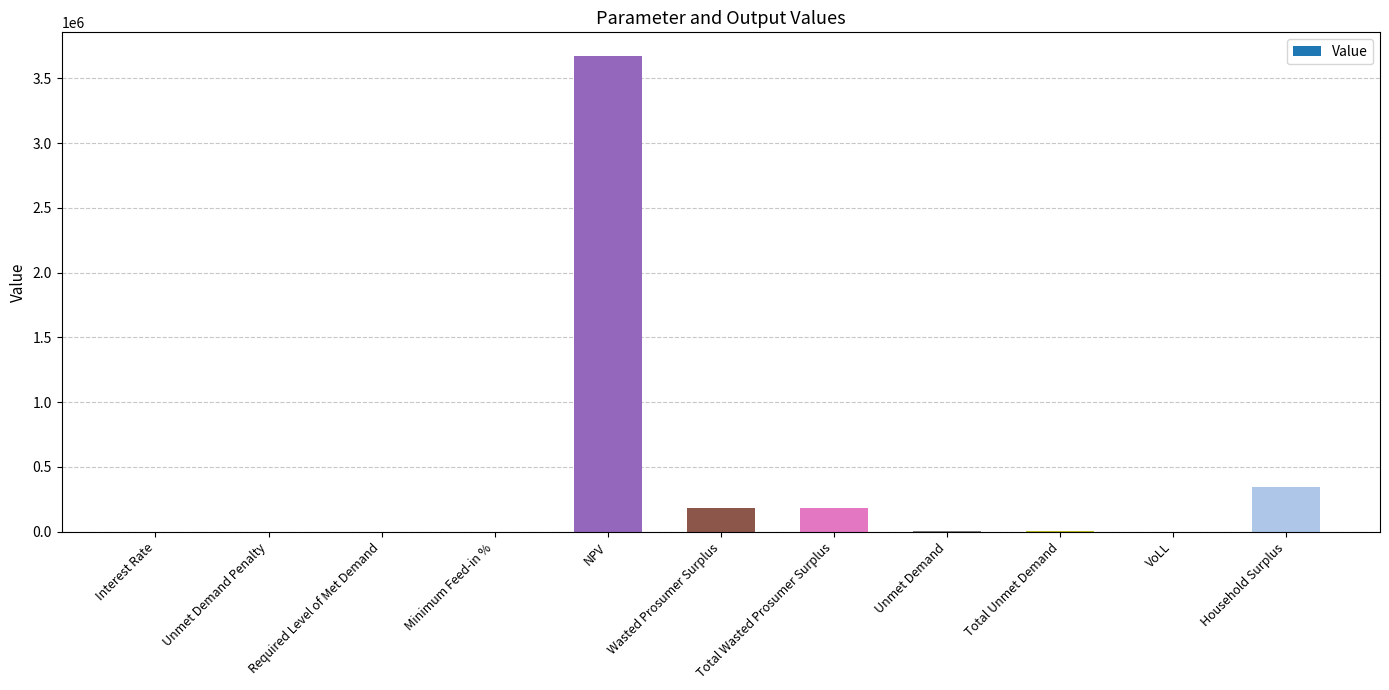

What is the ratio of the value at Total Wasted Prosumer Surplus to the value at Household Surplus?

0.5